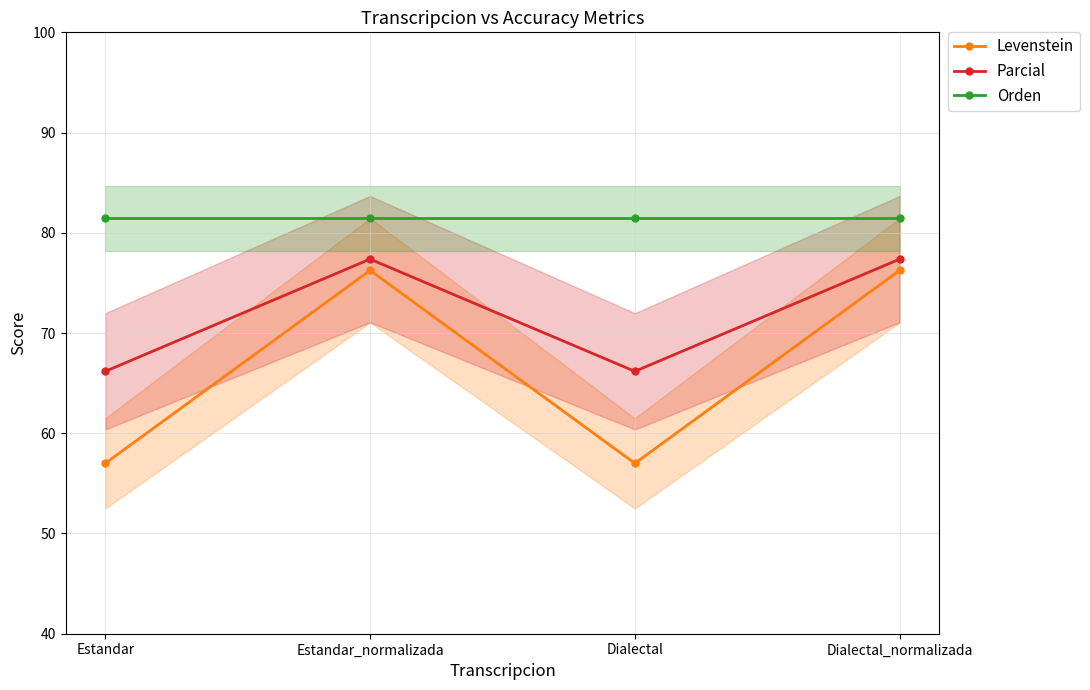

The Parcial series shows 31.2 at Dialectal_normalizada. True or false?

False